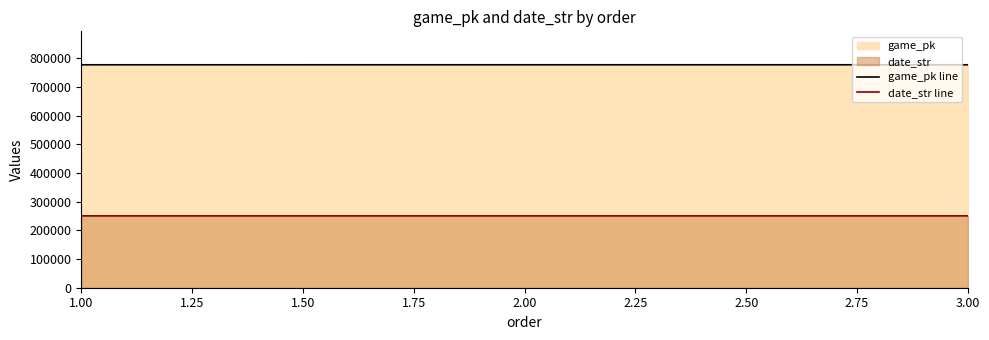

Which series has the largest range (max minus min)?

game_pk line